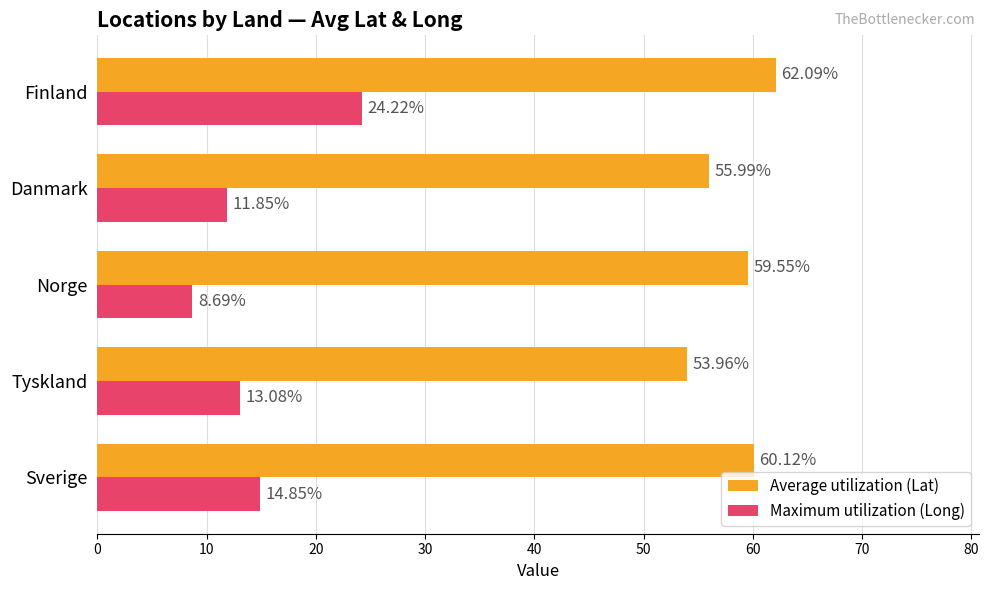

At which category does the chart reach its peak across all series?

Finland